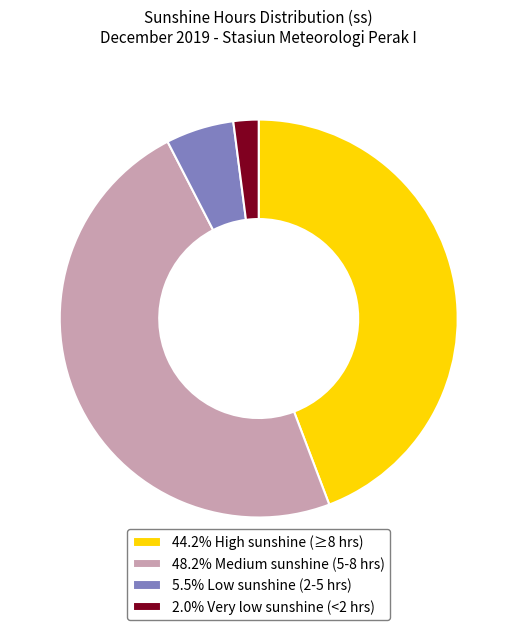

Is the sum of 5.5% Low sunshine (2-5 hrs) and 2.0% Very low sunshine (<2 hrs) greater than half?

No